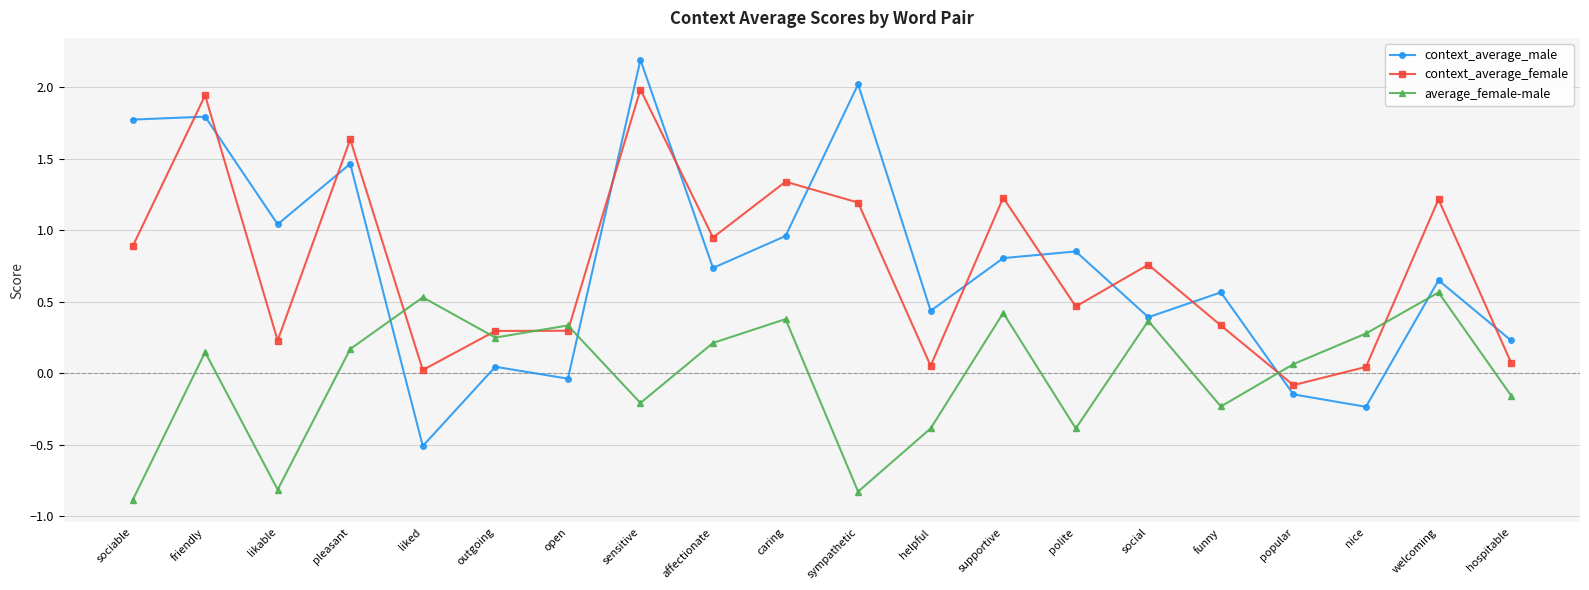

What is the label of the 15th point from the left?

social